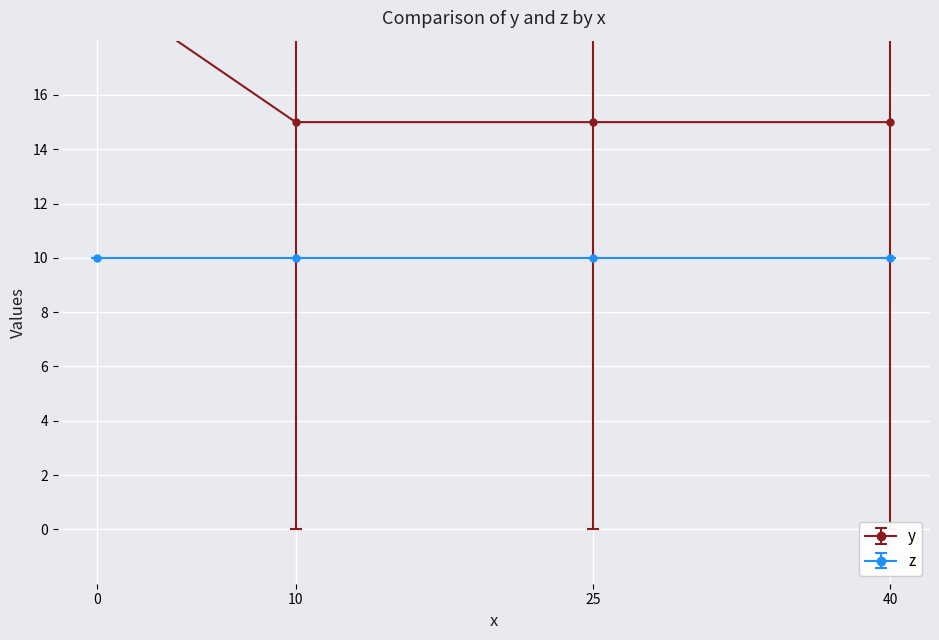

What is the greatest value displayed?

30